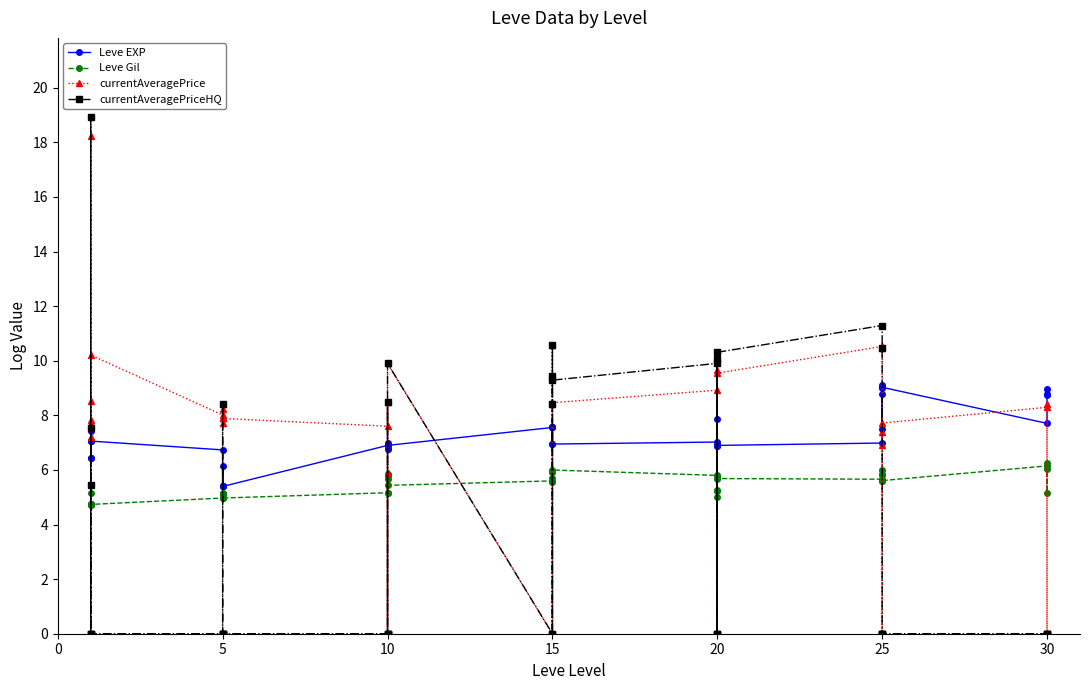

The value of Leve EXP at 20 is 6.9. True or false?

True